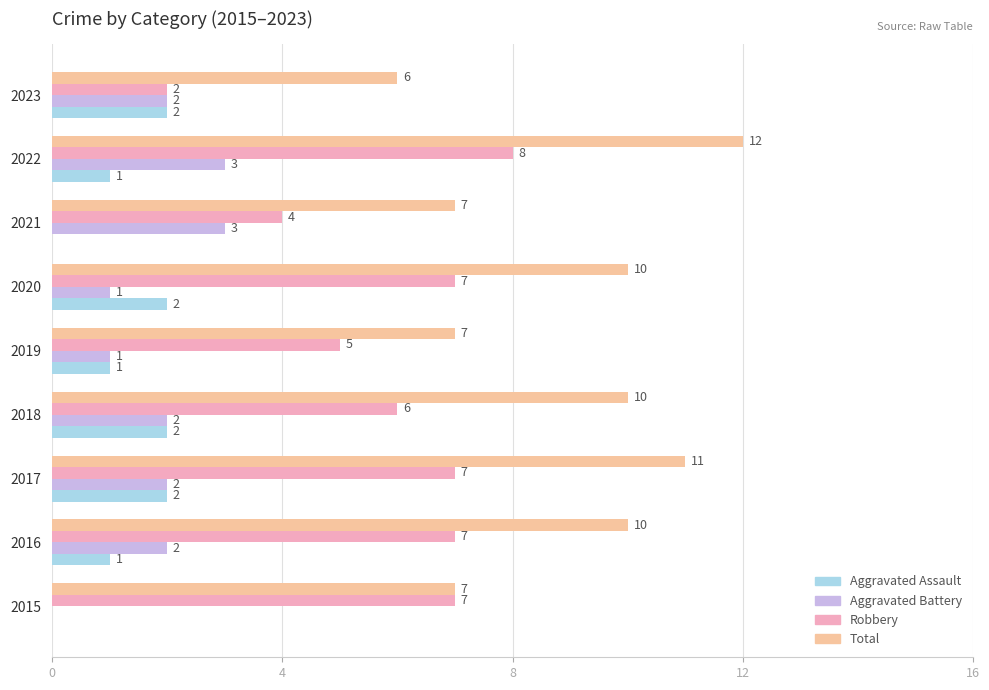

Which series changed the most between 2015 and 2017?

Total